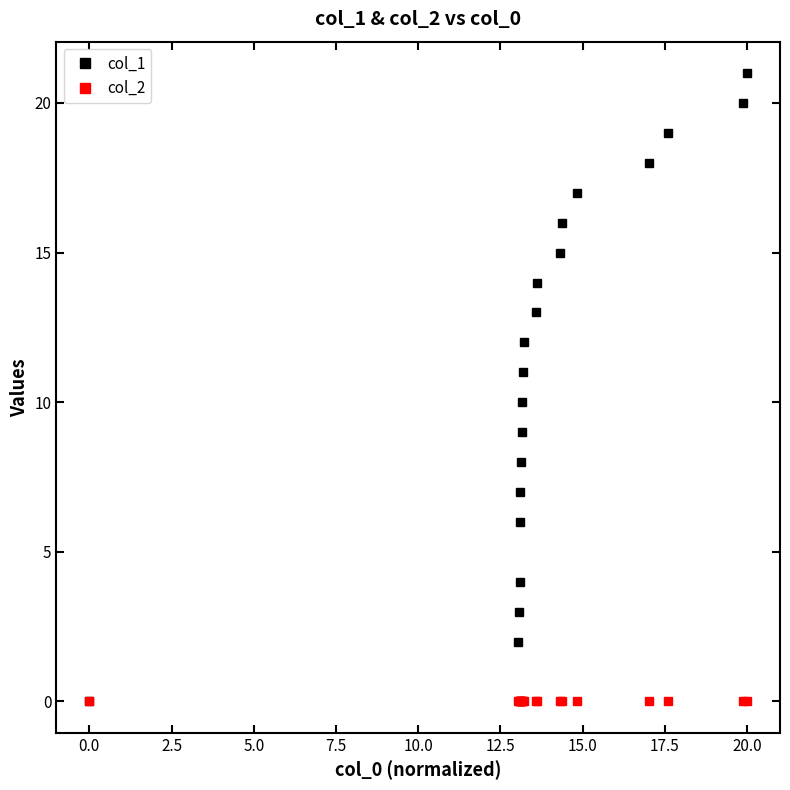

Which series has the widest spread of values?

col_1